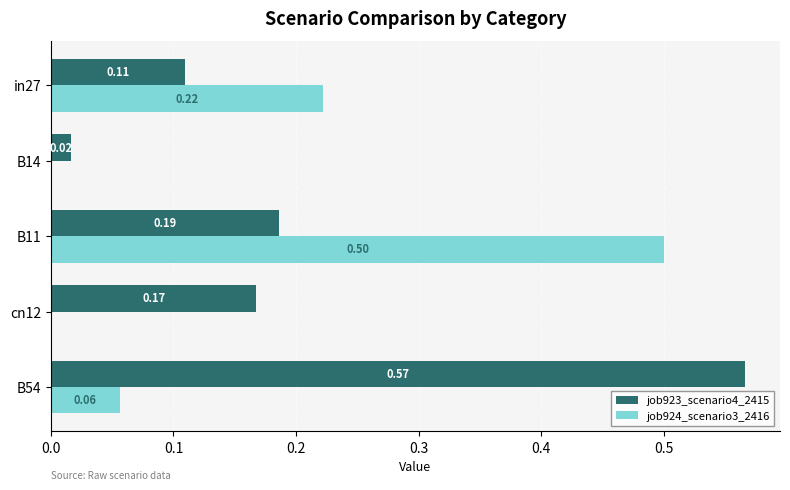

What is the total value across all series at B11?

0.7